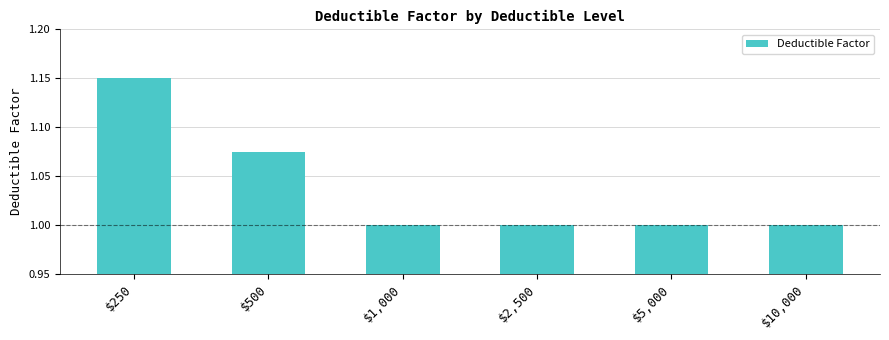

Approximately how many times larger is the value at $5,000 compared to $2,500?

1.0